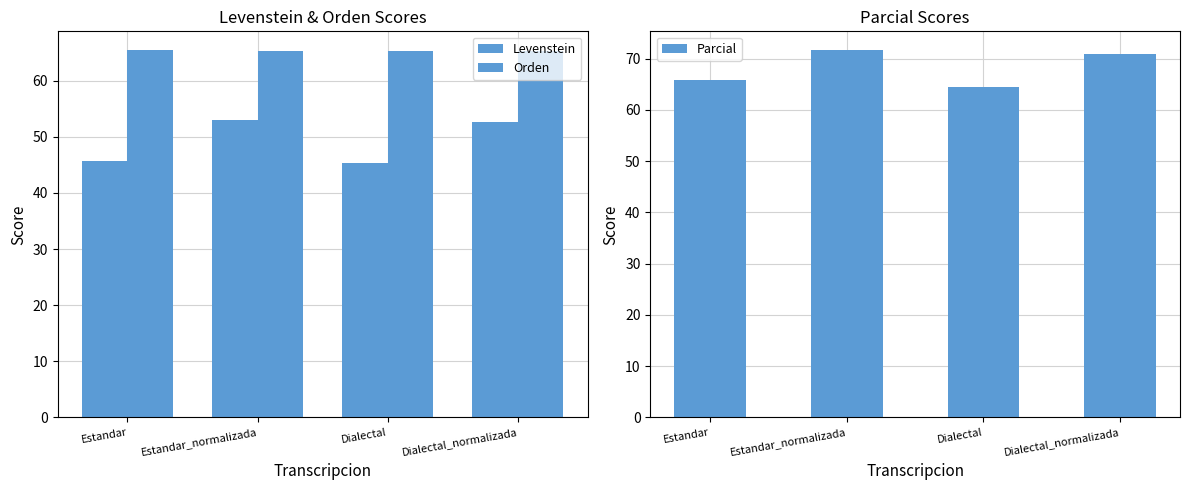

Between Estandar and Dialectal_normalizada, which is larger?

Dialectal_normalizada